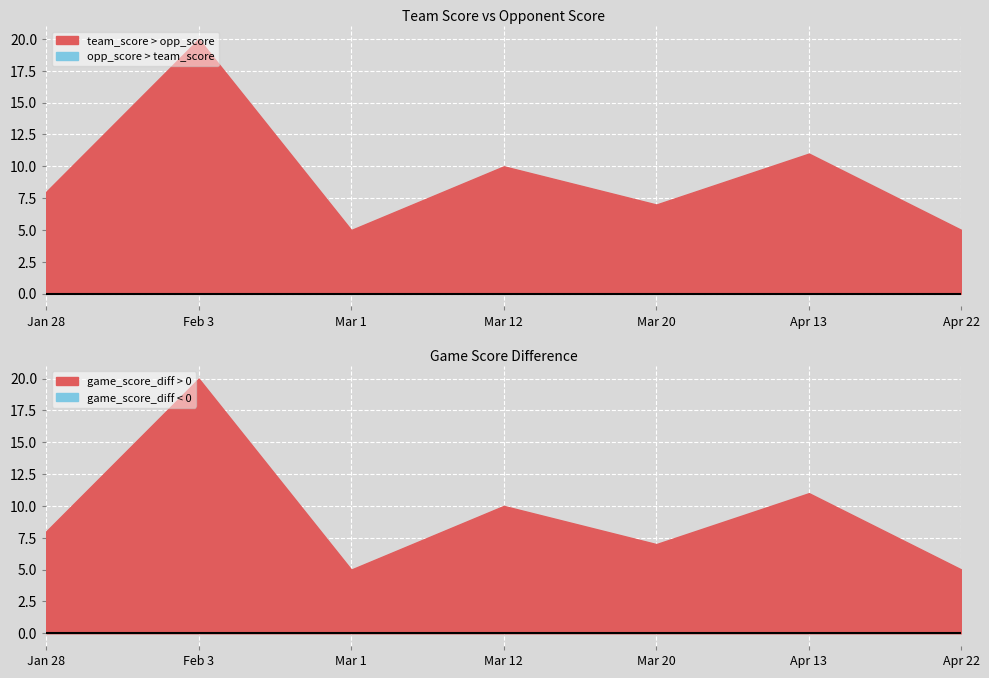

How many values in the game_score_diff series are below 8?

3